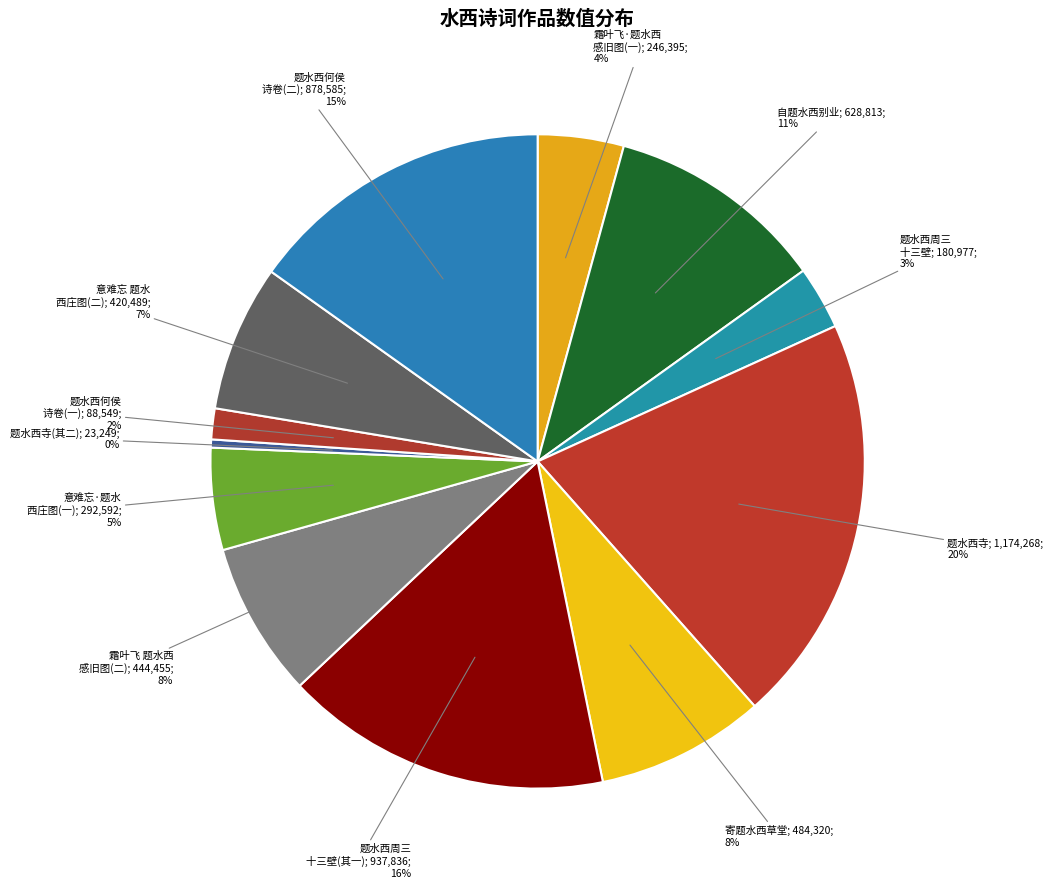

How many slices are in this pie chart?

12